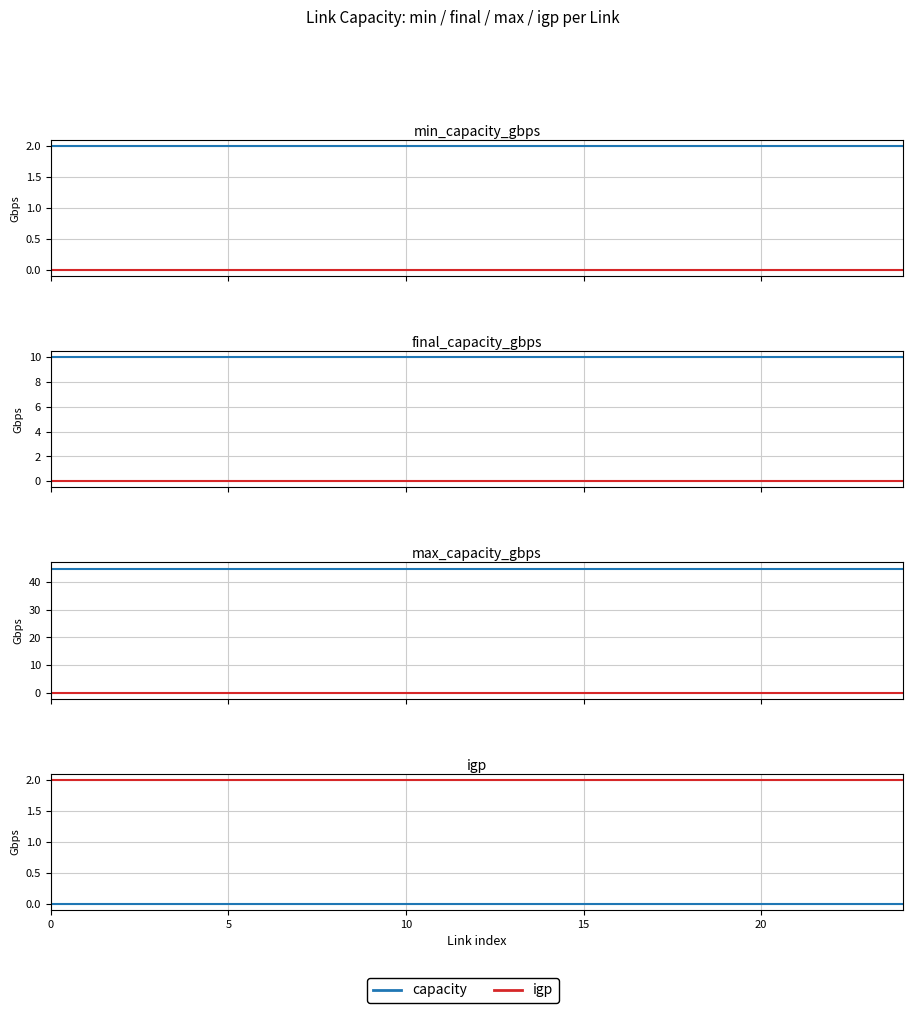

What is the label of the 8th point from the right?

17